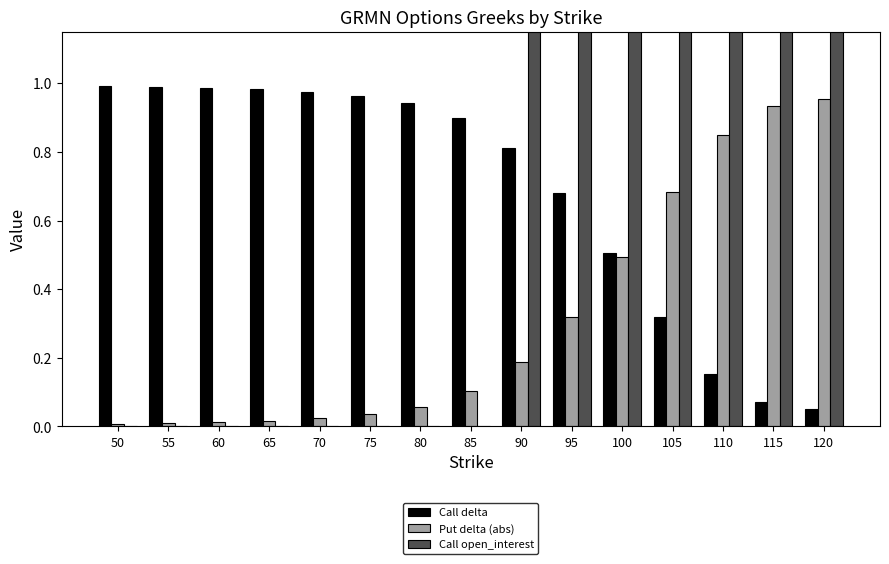

Which series has the widest spread of values?

Call open_interest